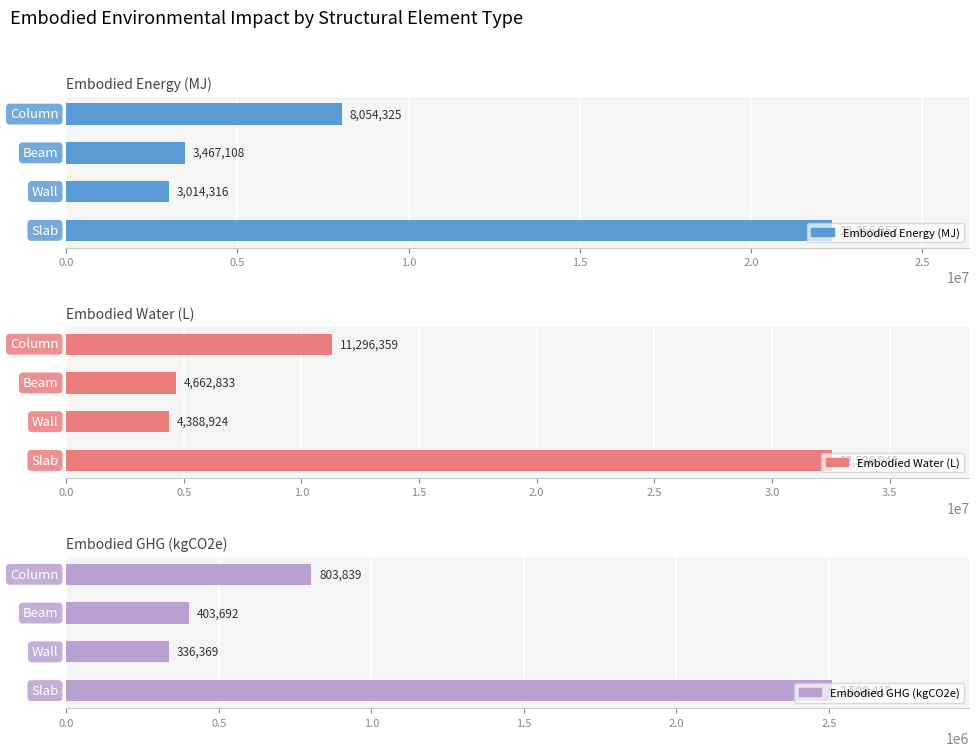

What is the greatest value displayed?

32536947.9